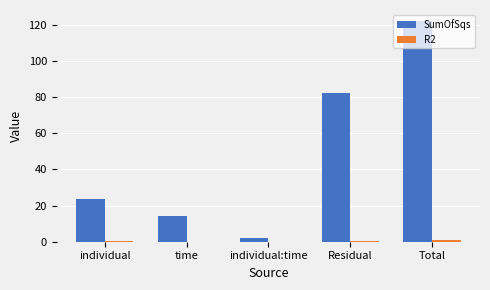

How many distinct data groups are displayed?

2